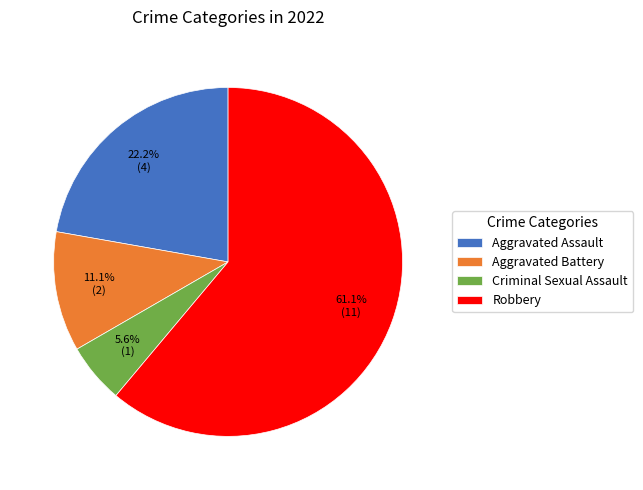

Does Criminal Sexual Assault account for over 50% of the chart?

No